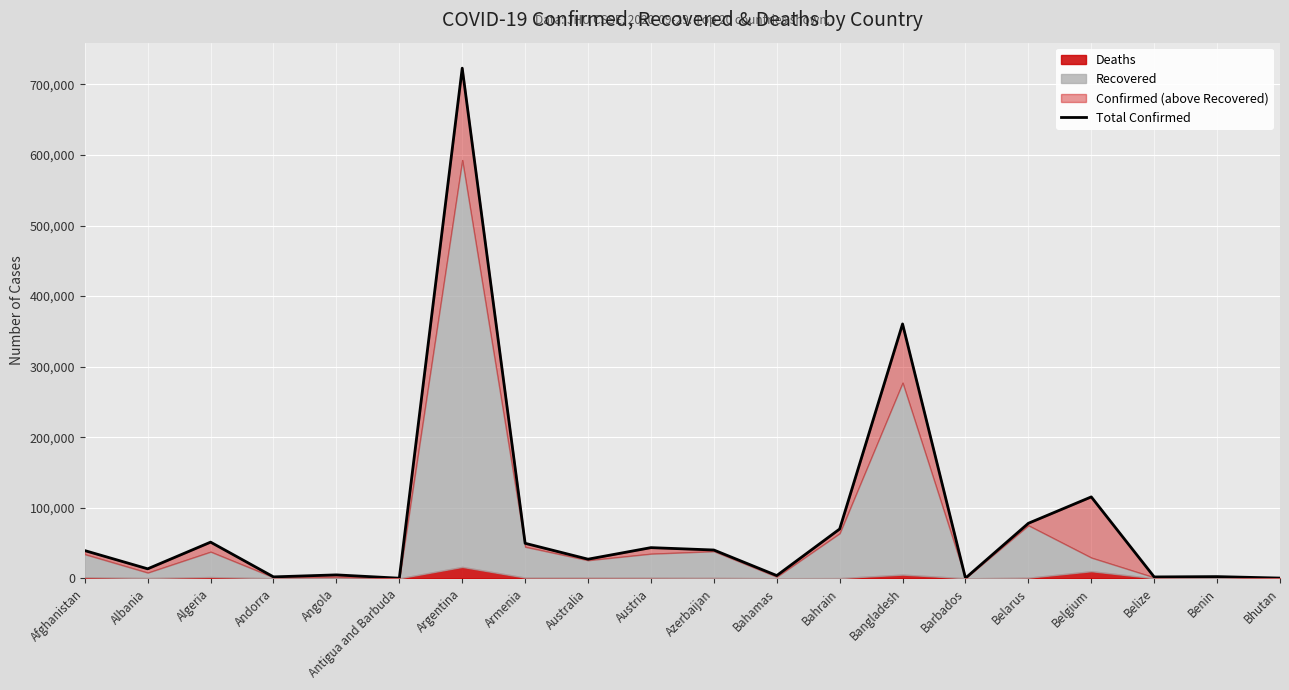

Reading left to right, what are all the values shown in this chart?

39233	13391	51213	1966	4797	101	723132	49574	27063	43432	40061	3838	69848	360555	190	77946	115353	1891	2340	280